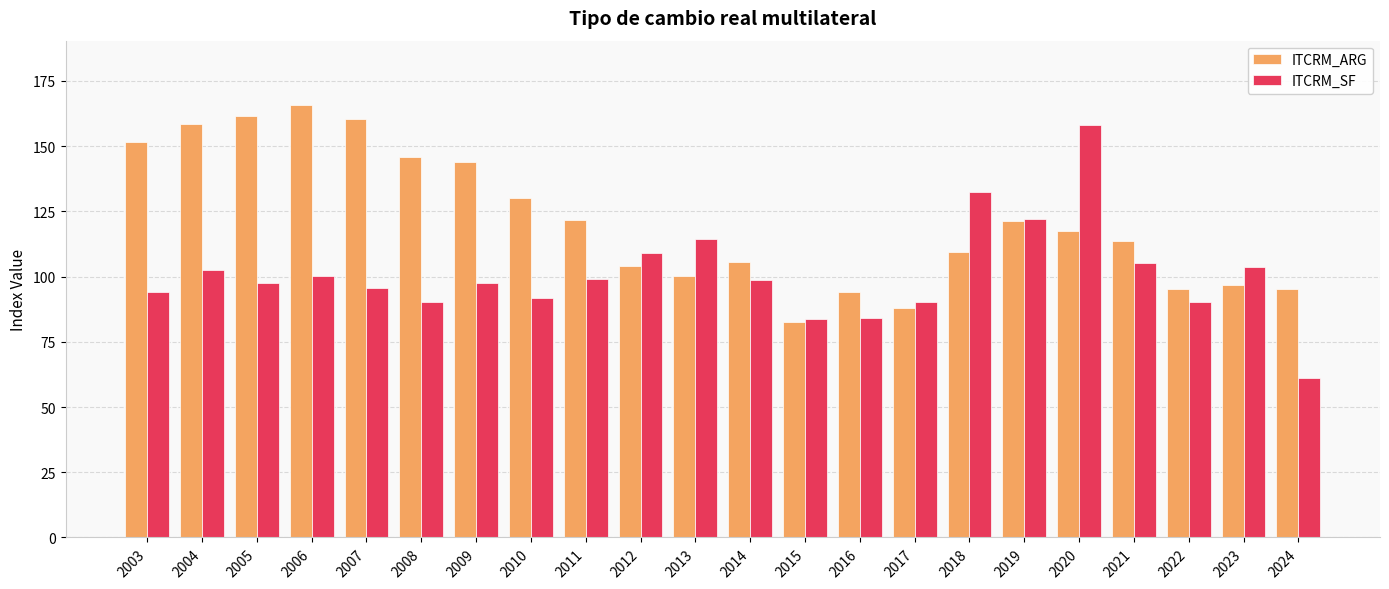

The ITCRM_ARG series shows 41.6 at 2003. True or false?

False